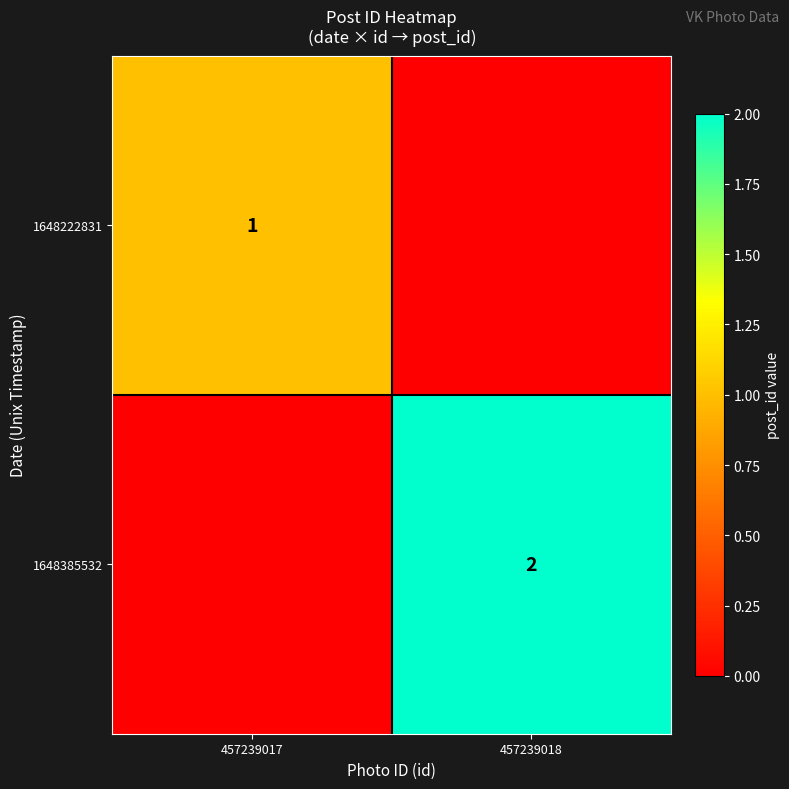

The value of 1648222831 at 457239018 is 0. True or false?

True